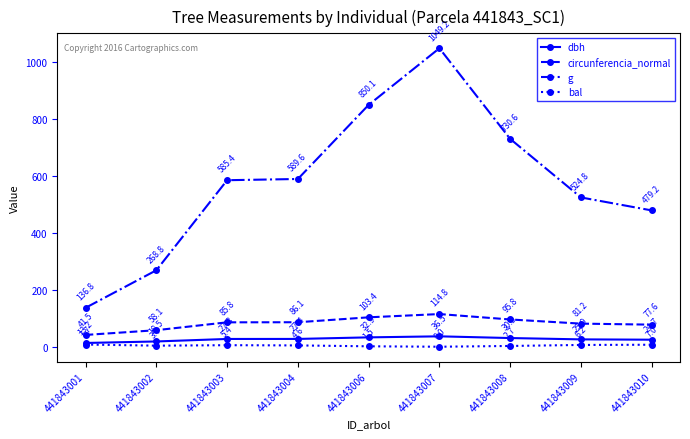

Is it true that circunferencia_normal equals 29.0 at 441843004?

False